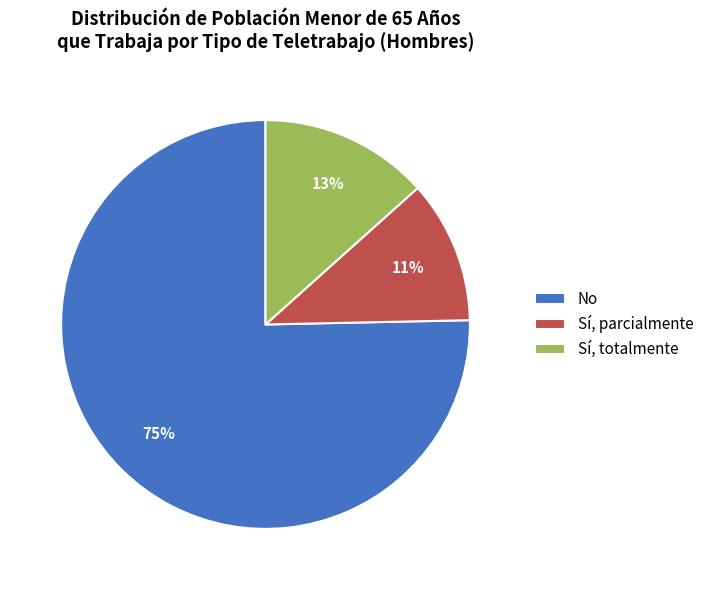

Do Sí, parcialmente and No together represent more than half of the pie?

Yes